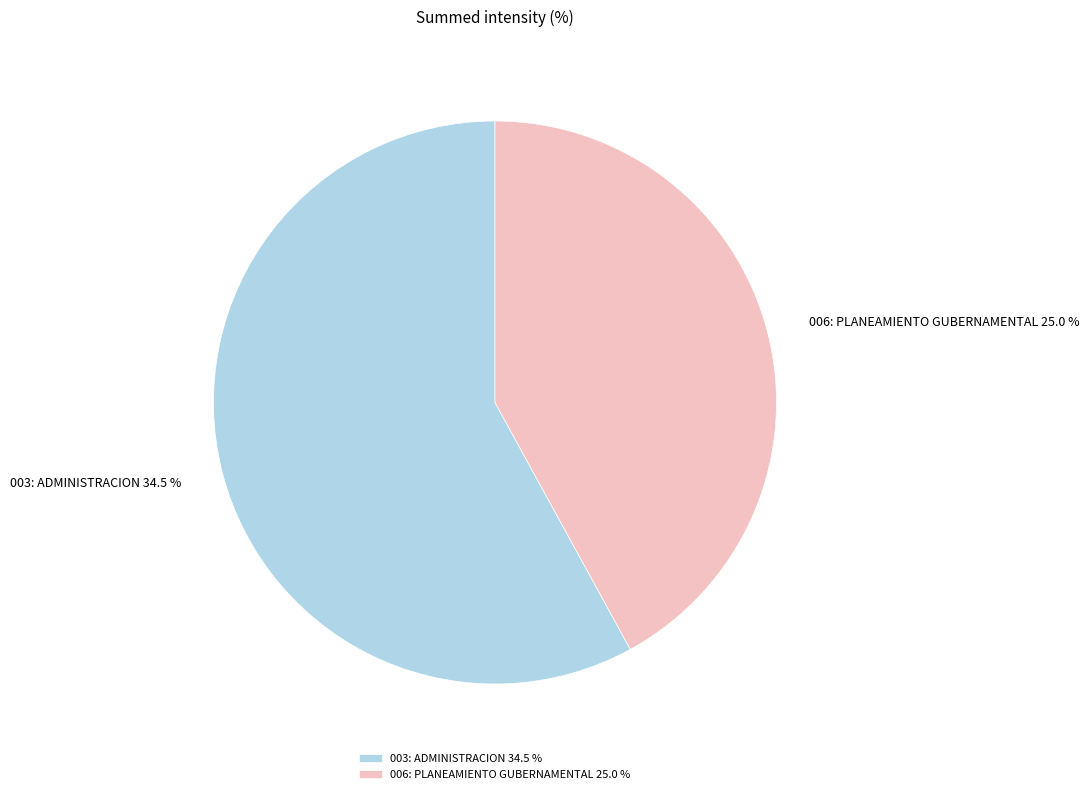

What percentage is NOT represented by 006: PLANEAMIENTO GUBERNAMENTAL?

58.0%